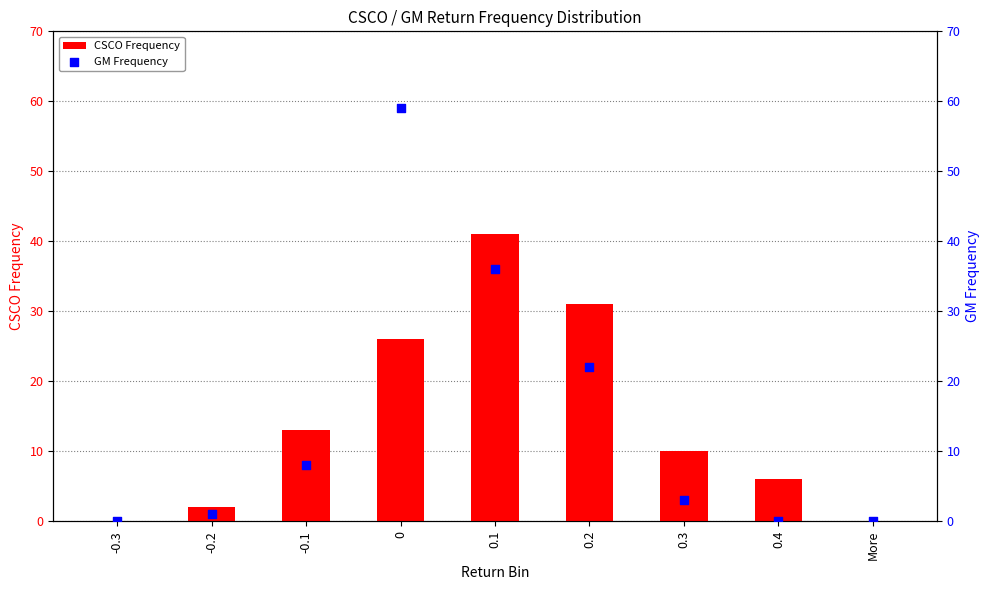

At how many categories does at least one series exceed 51?

1